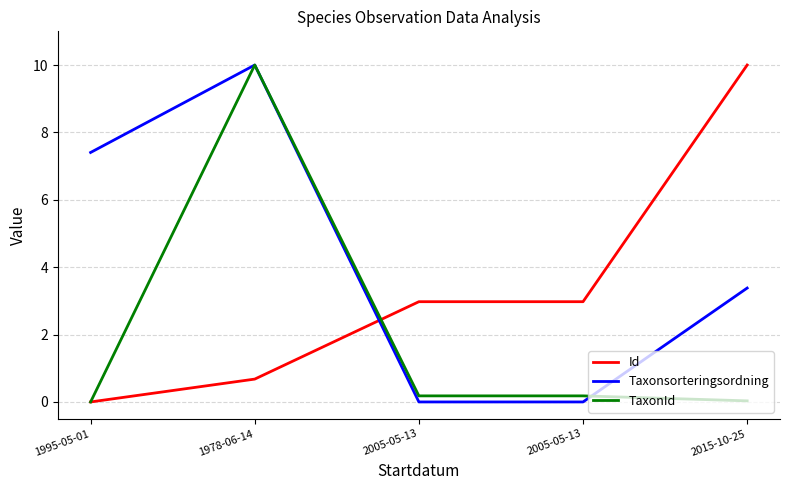

Rank the series at 2015-10-25 from highest to lowest value.

Id, Taxonsorteringsordning, TaxonId